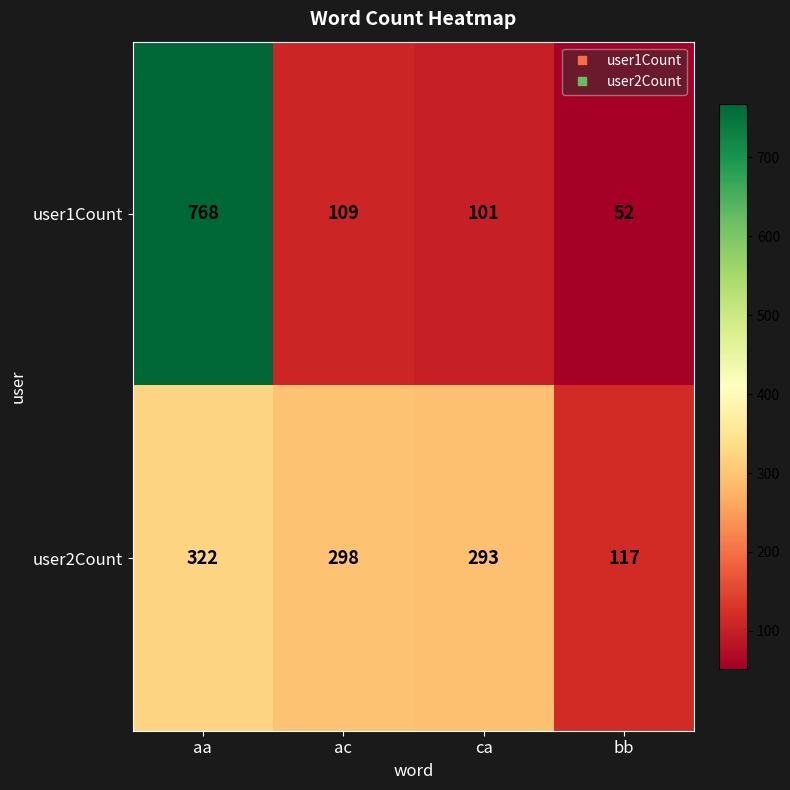

Where is user2Count nearest to the value 219?

ca